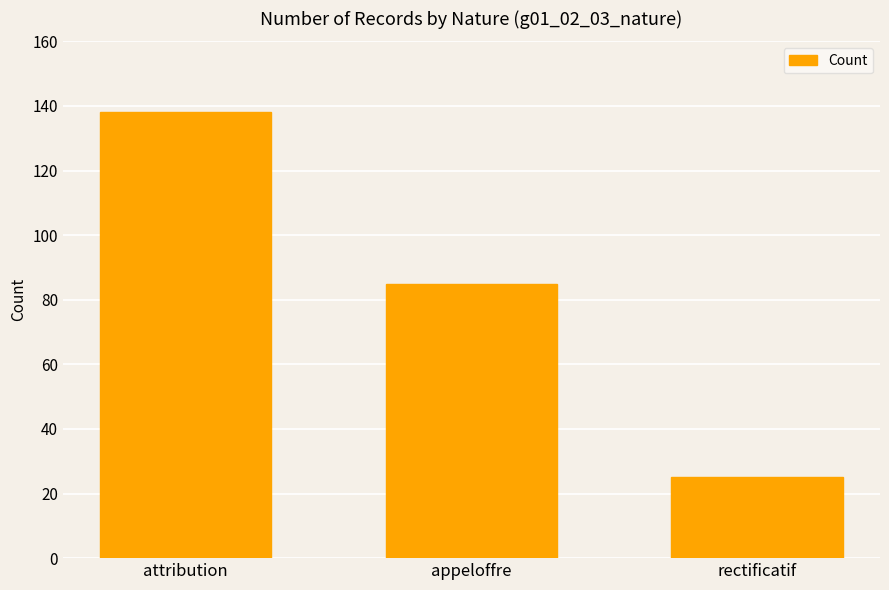

Reading right to left, list all the values displayed in this chart.

25	85	138